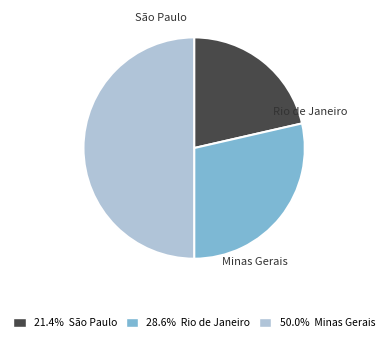

Is it true that São Paulo is 21% of the pie?

True